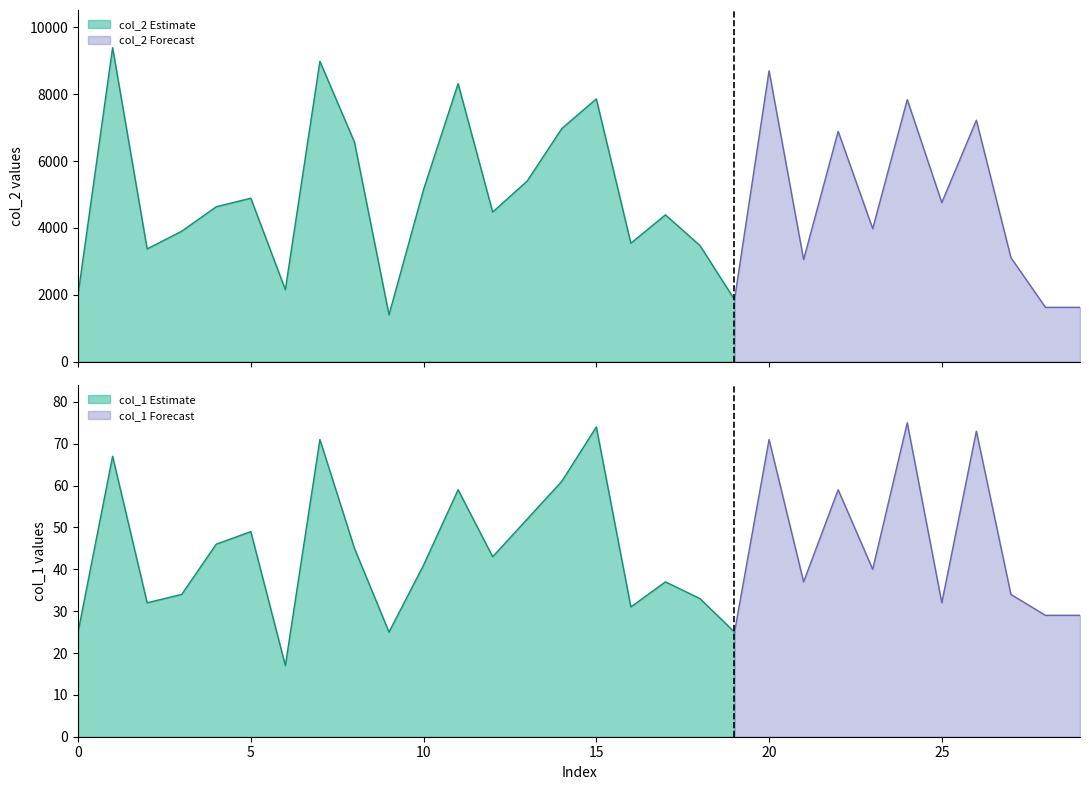

What is the value of the col_2 point at the 17th from the left?

3541